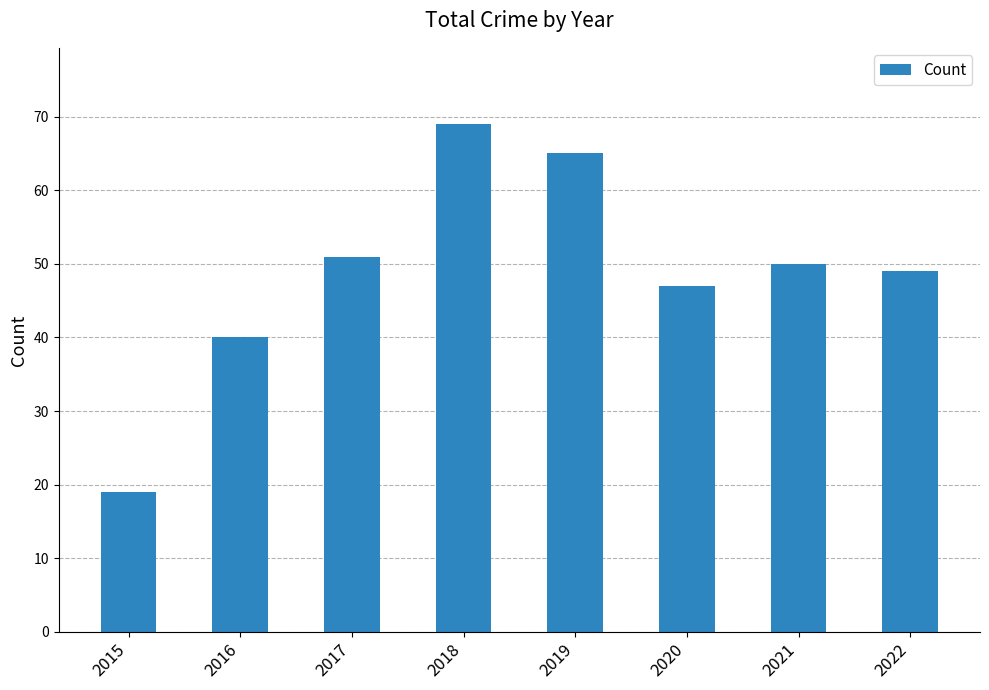

How many distinct data groups are displayed?

1